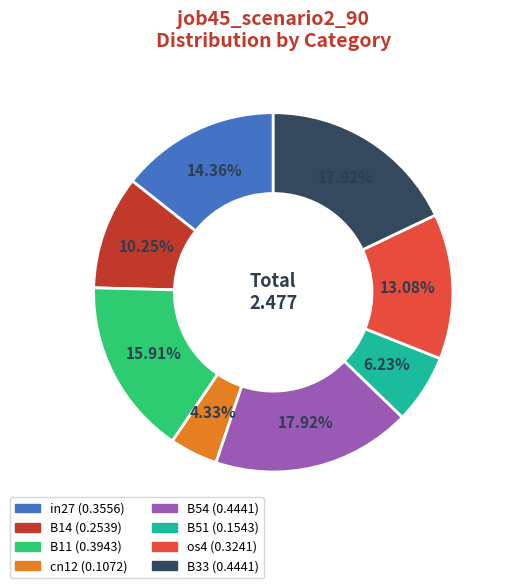

Does any single category account for the majority?

No